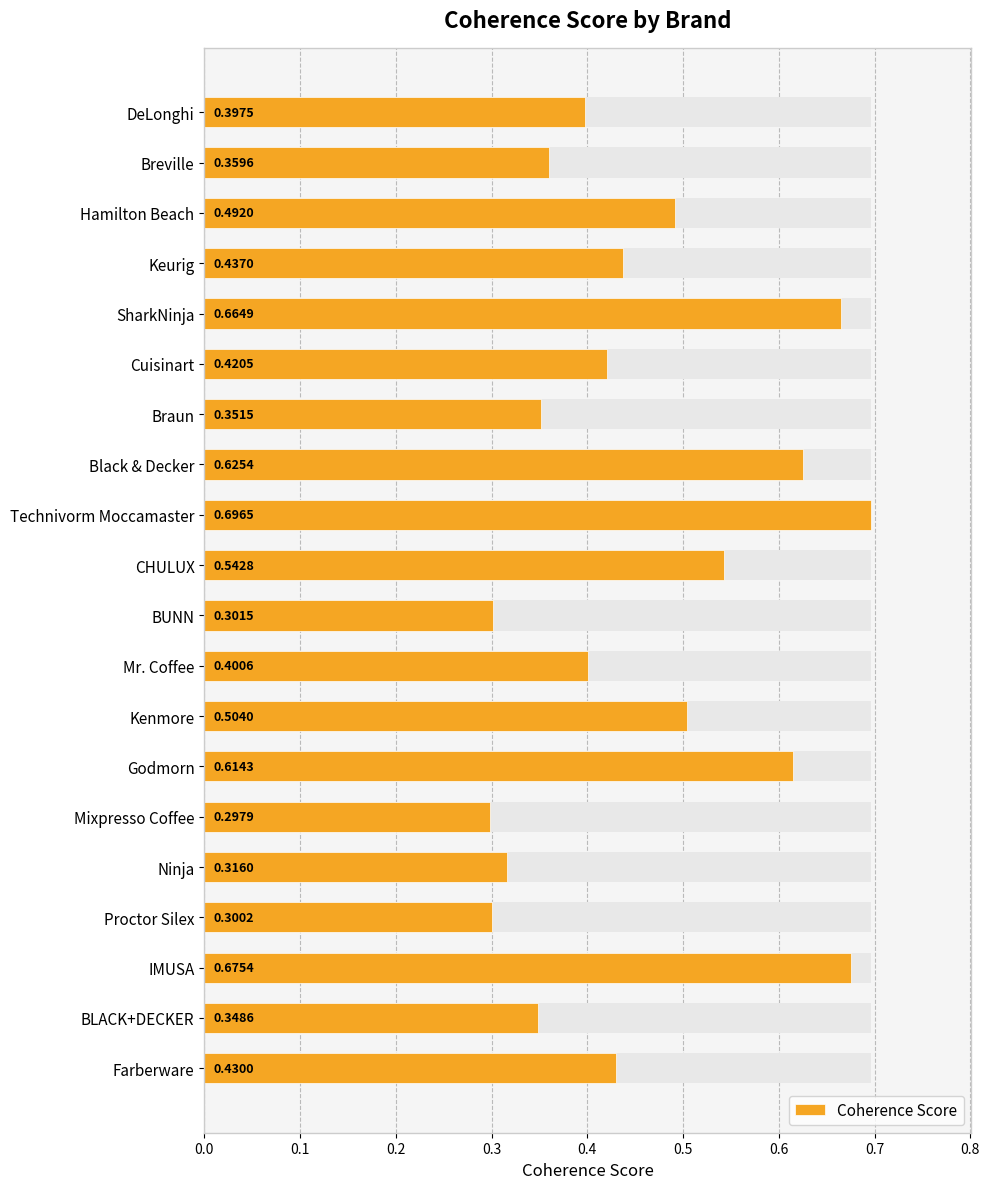

Count the values in the range 0 to 1.

20